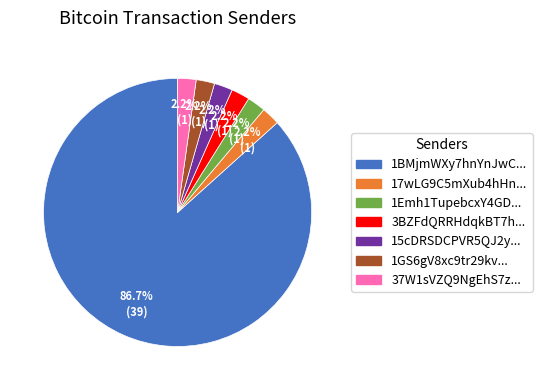

How much of the chart is everything except 37W1sVZQ9NgEhS7z...?

97.8%